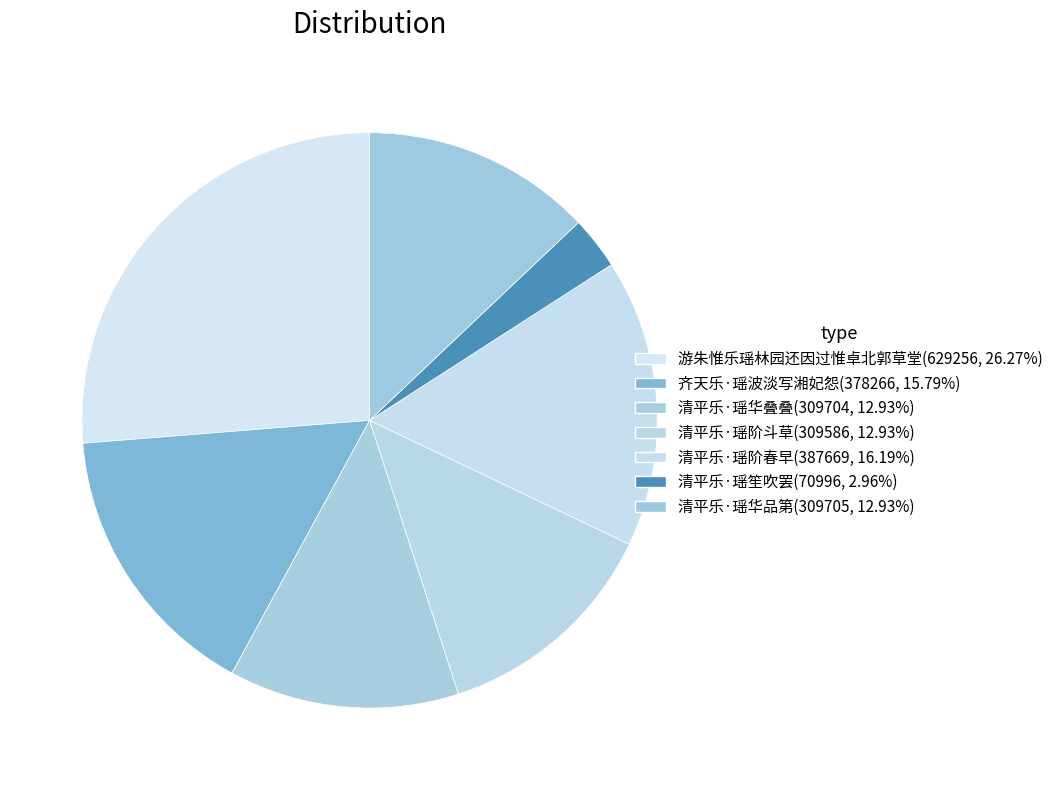

The 清平乐·瑶笙吹罢 slice represents 12% of the pie. True or false?

False